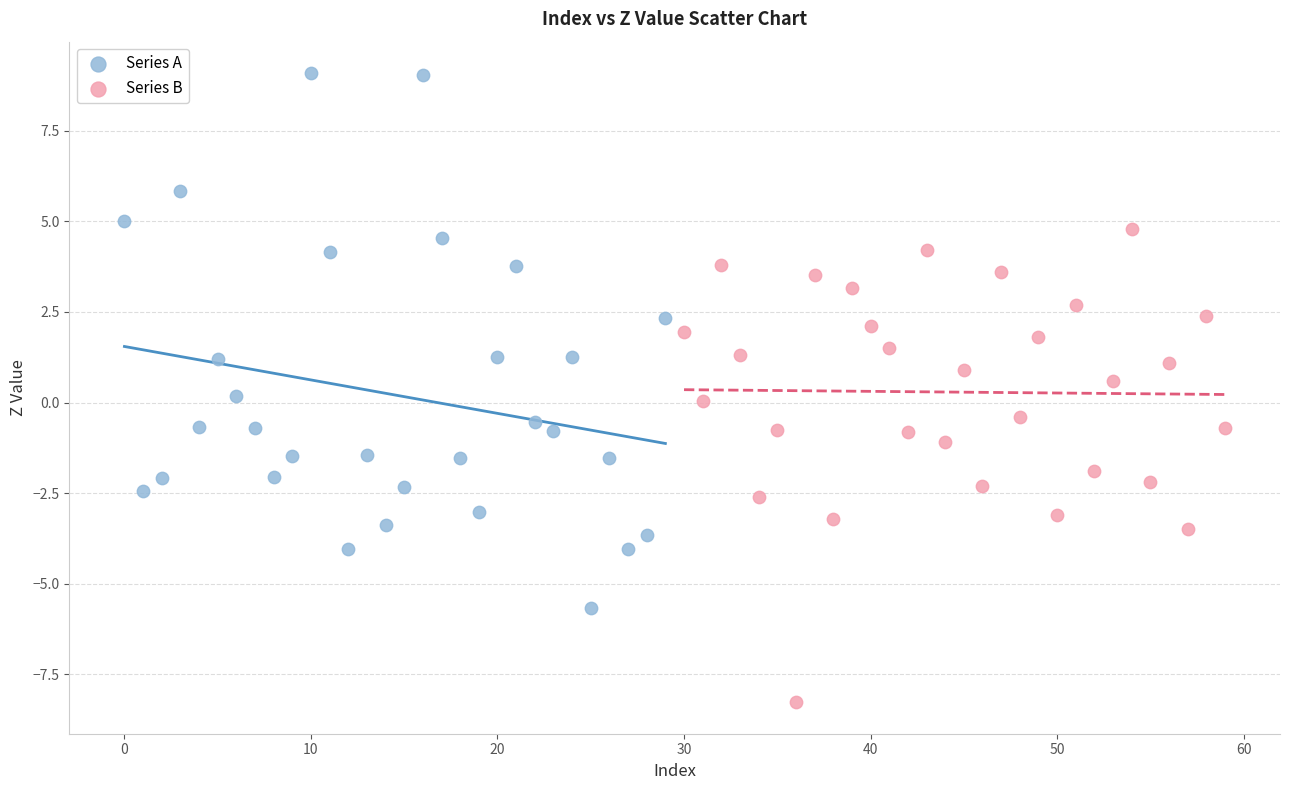

Which series contains the lowest Y value?

Series B